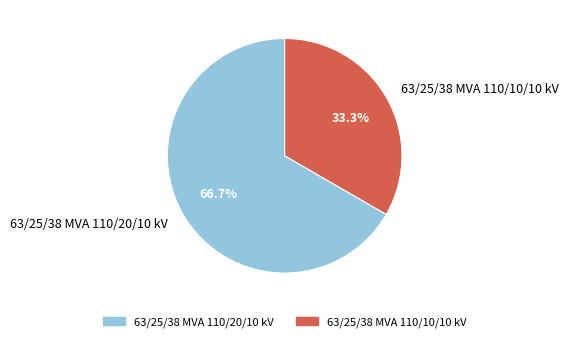

To the nearest percent, what is the combined percentage of 63/25/38 MVA 110/10/10 kV and 63/25/38 MVA 110/20/10 kV?

100%